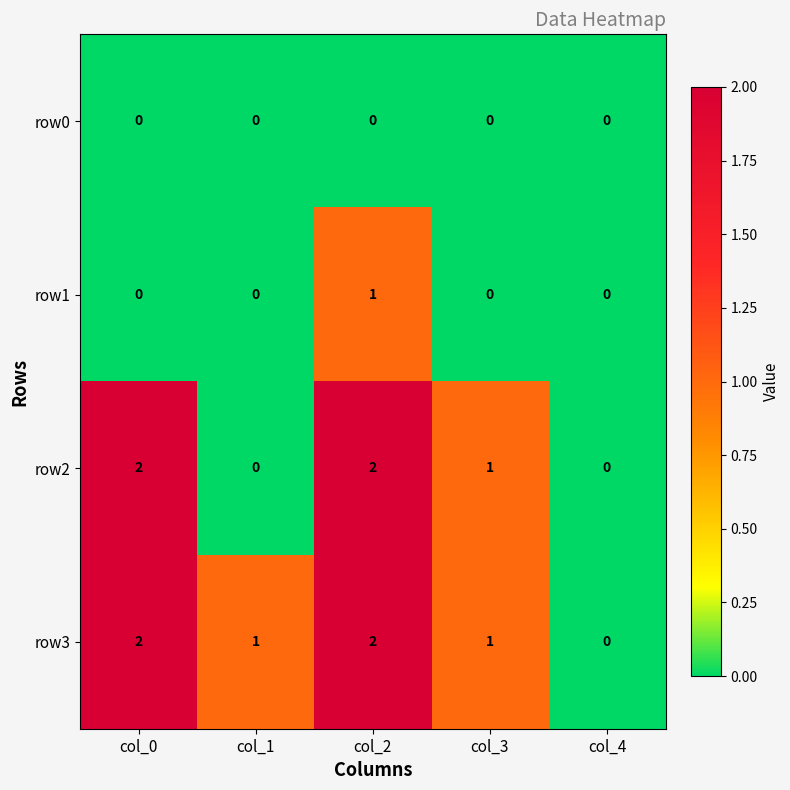

Which series has the largest total across all categories?

row3